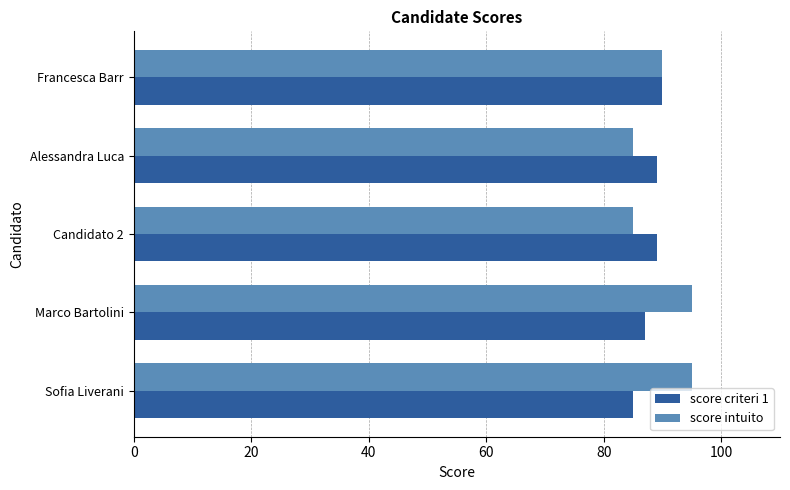

Rank the series at Marco Bartolini from highest to lowest value.

score intuito, score criteri 1